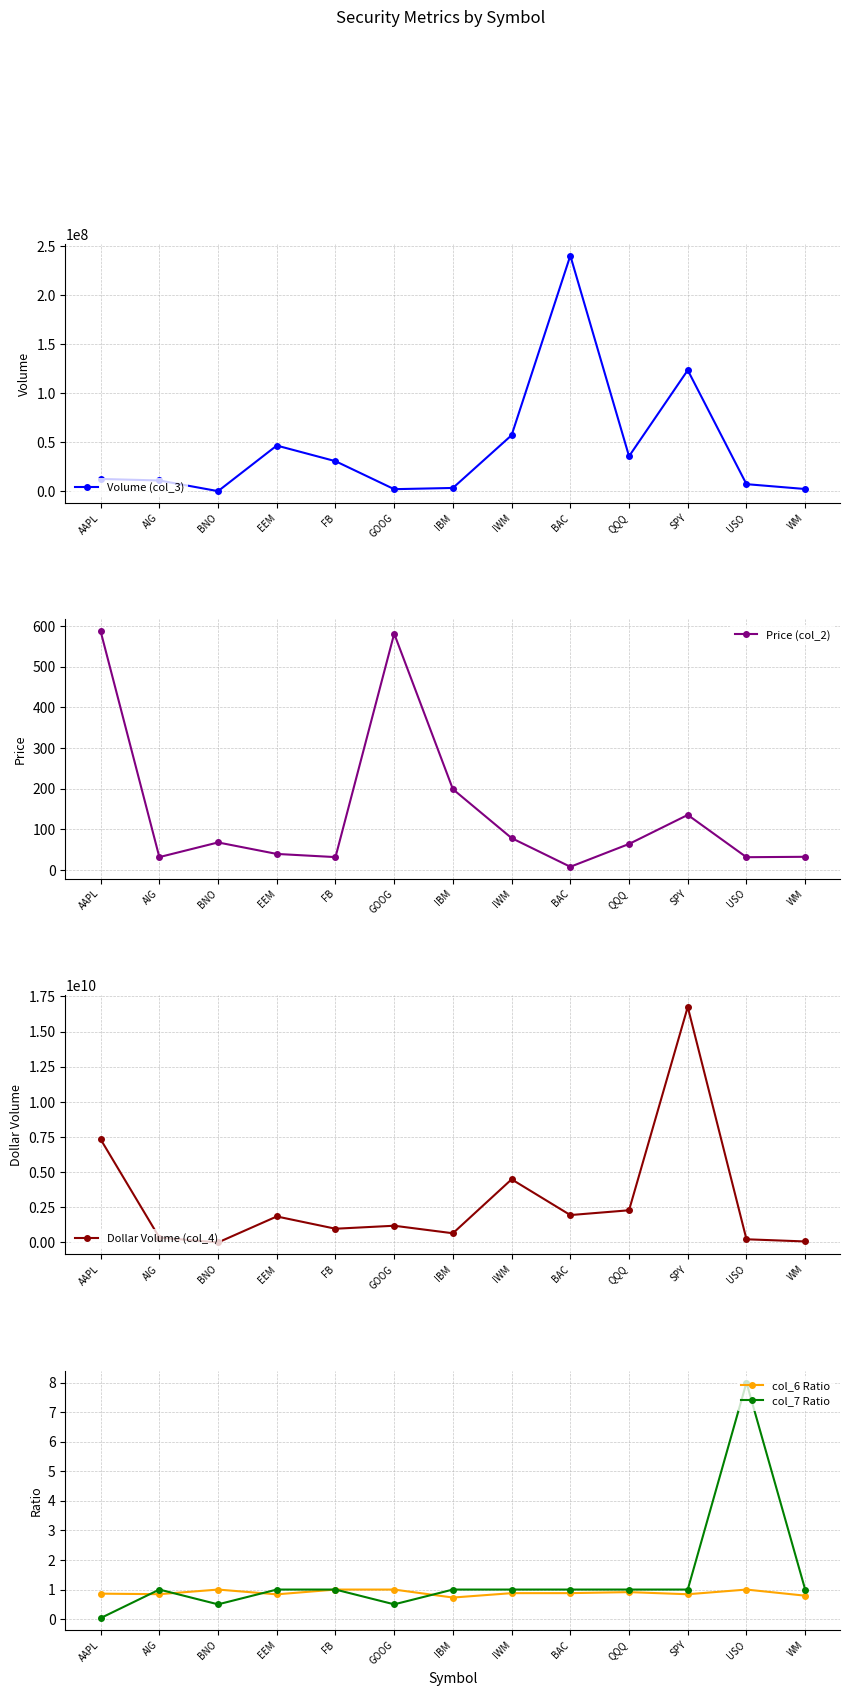

At which category is the sum across all series the highest?

SPY